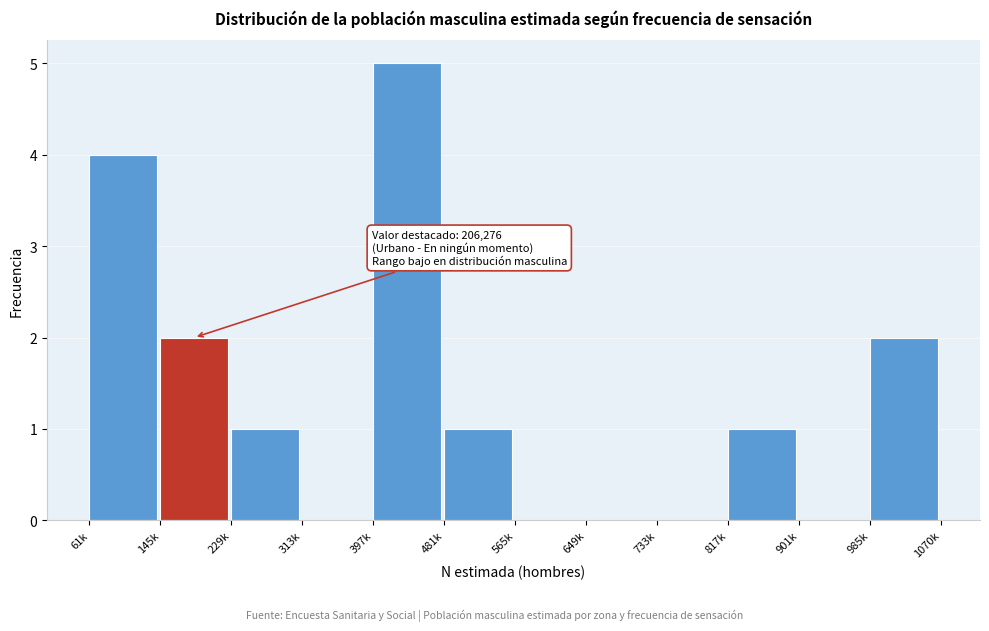

Reading right to left, list all the values displayed in this chart.

985k=2	901k=0	817k=1	733k=0	649k=0	565k=0	481k=1	397k=5	313k=0	229k=1	145k=2	61k=4